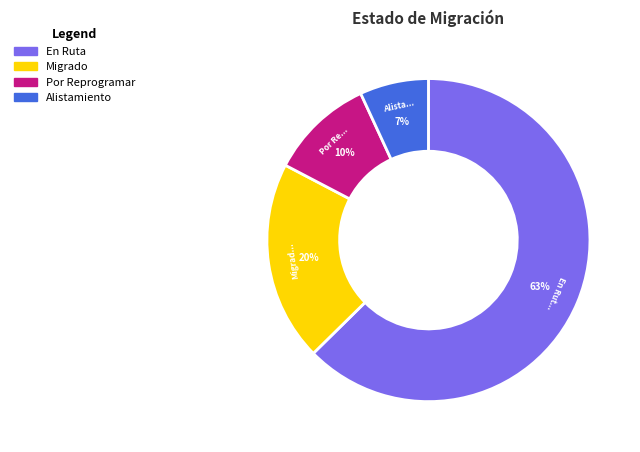

Which category has the smallest portion of the pie?

Alistamiento